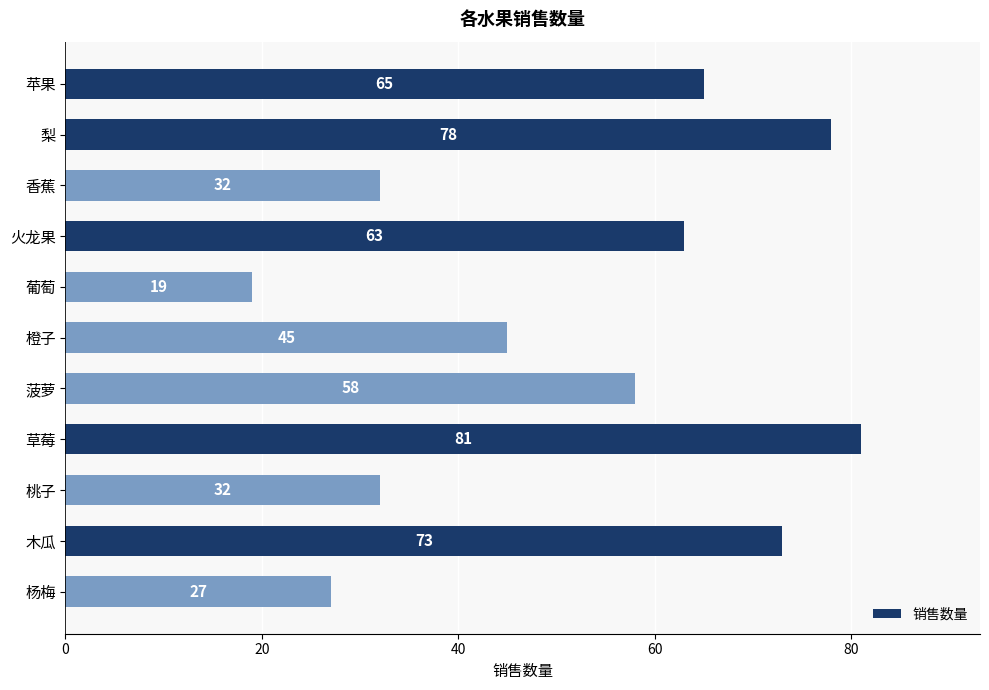

What is the smallest value displayed?

19